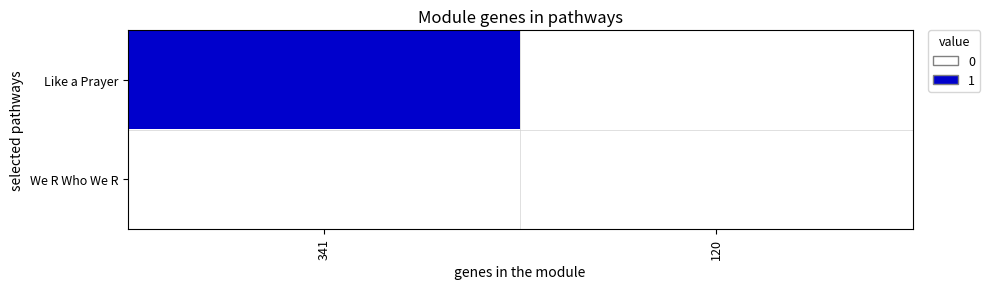

Between 341 and 120, which series saw the biggest shift?

Like a Prayer